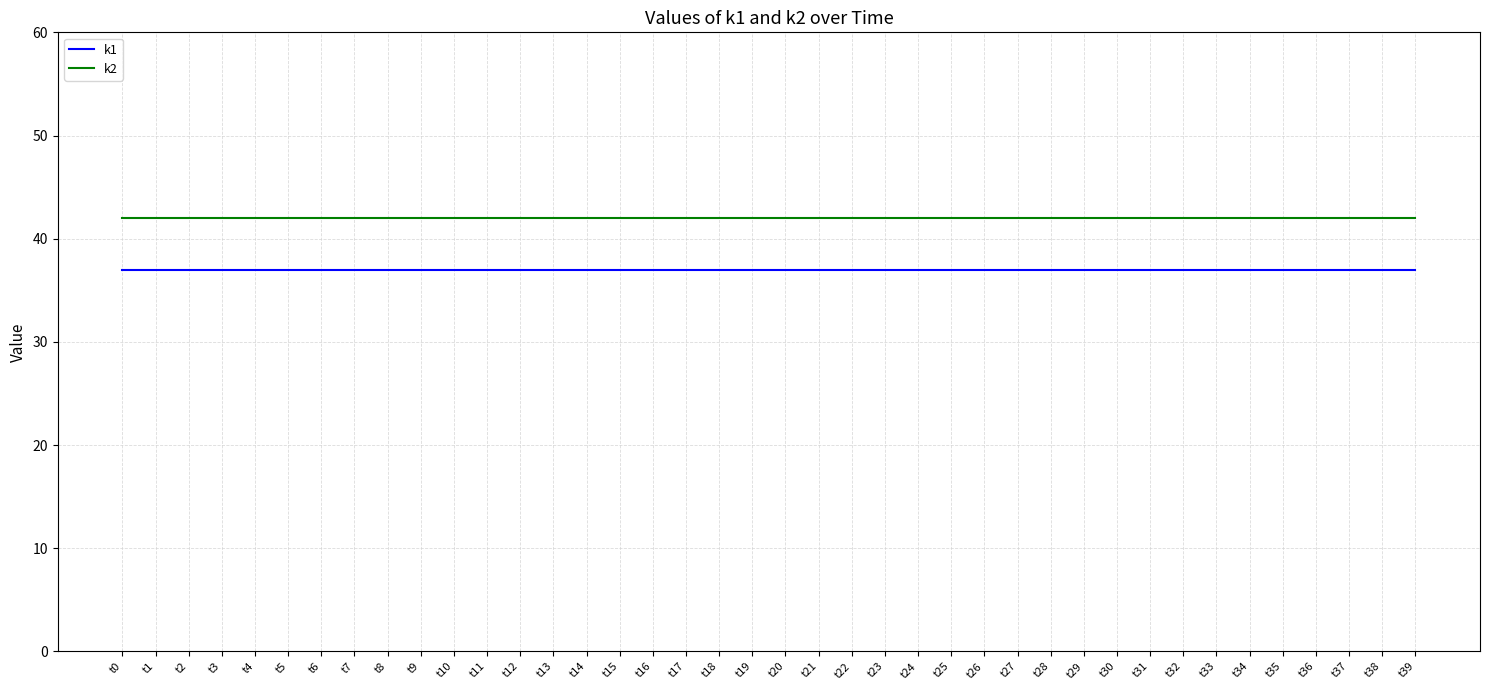

True or false: k2 has a value of 15 at t39.

False